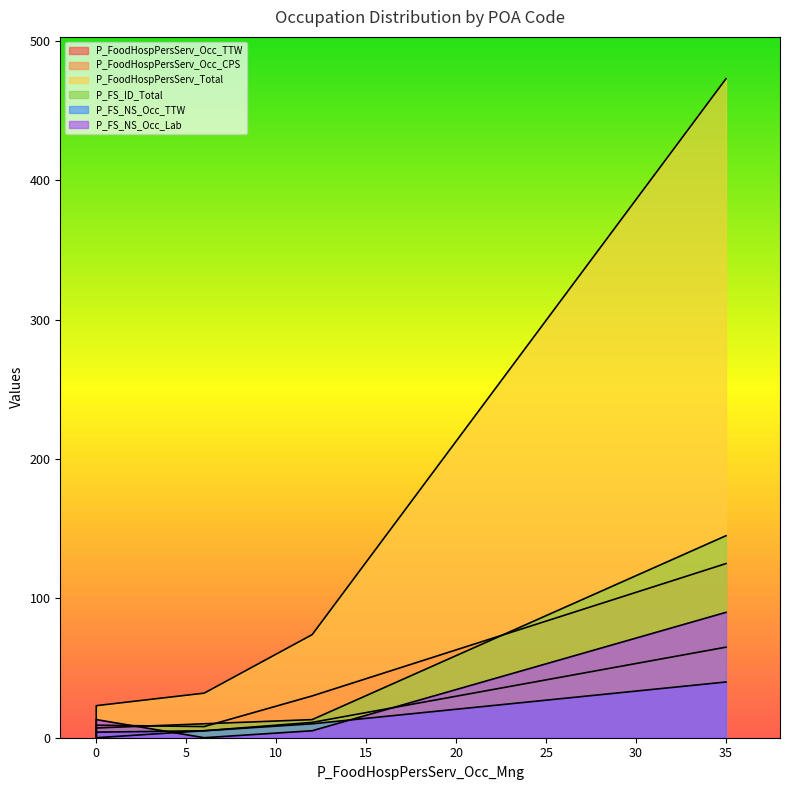

Which series has the widest spread of values?

P_FoodHospPersServ_Total